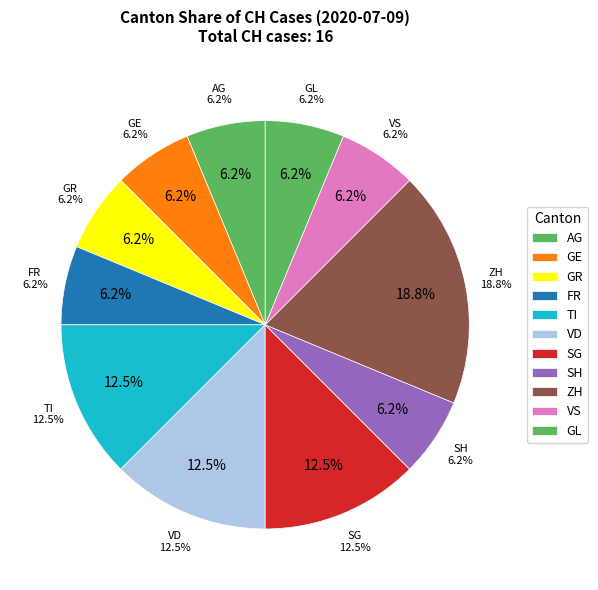

Does FR represent more than half of the total?

No